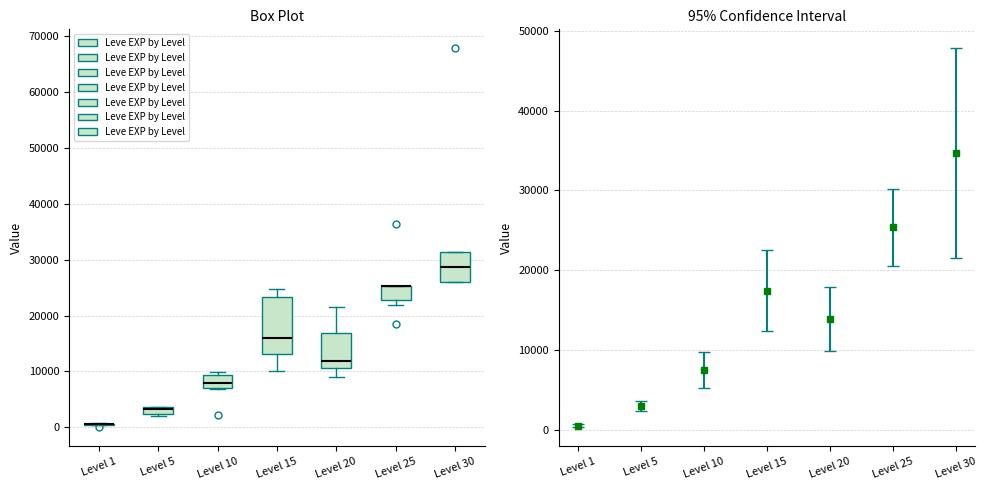

Where is the lower edge of the box for Level 30 on the y-axis? The values are not printed on the chart, so give them approximately, as read against the axis.

26000